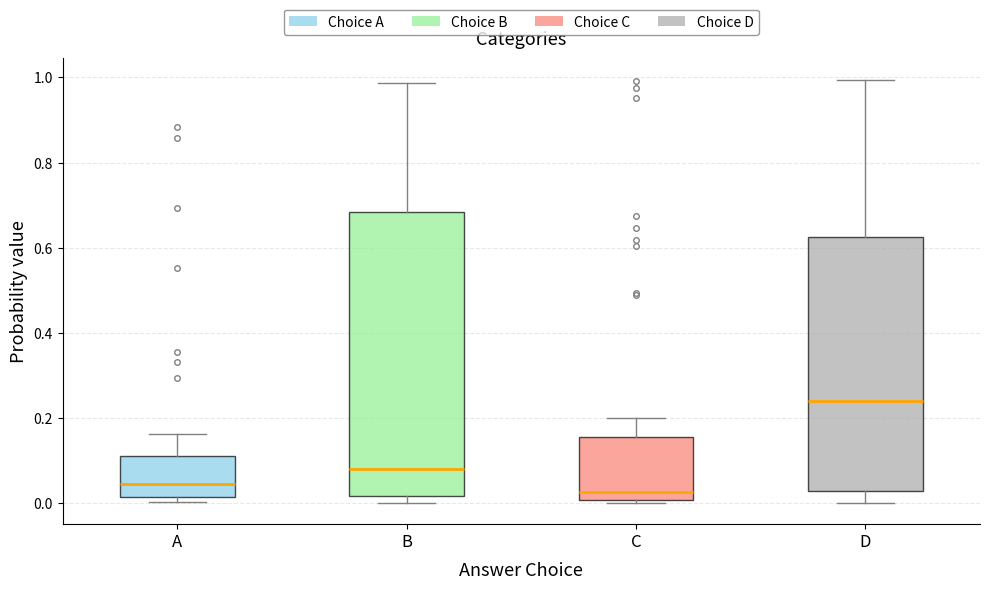

Where does the median line of the box for B sit on the y-axis? The values are not printed on the chart, so give them approximately, as read against the axis.

0.08